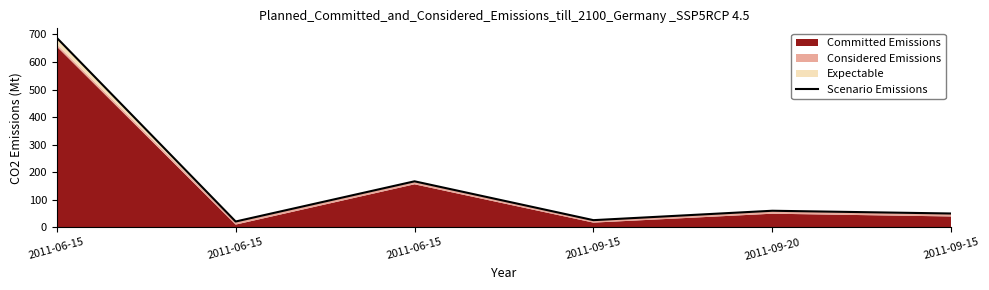

The value at 2011-06-15 is 27.6. True or false?

False